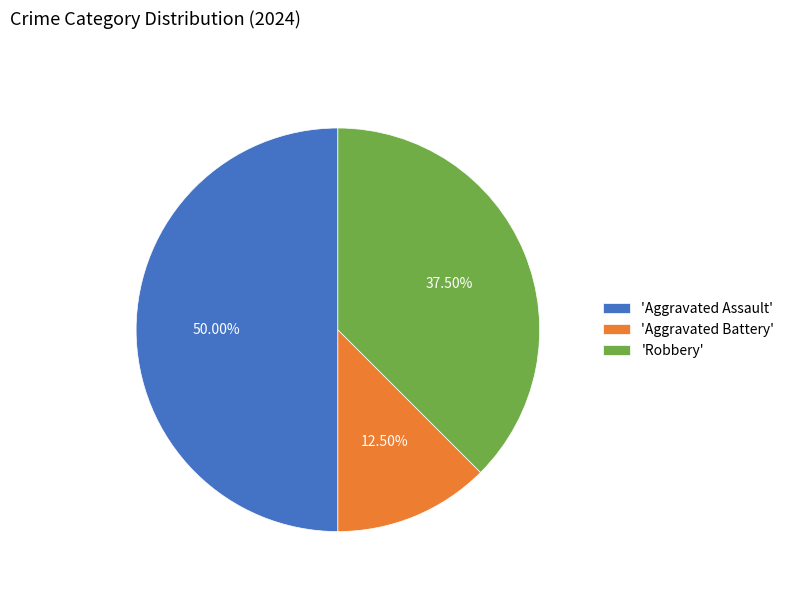

Is 'Robbery' the majority of the pie?

No